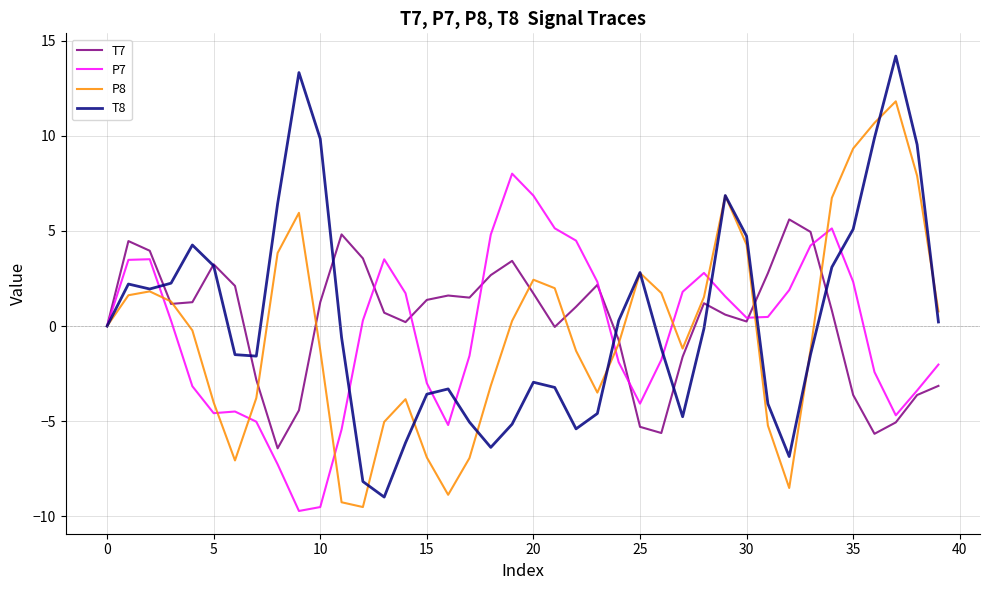

Which series has the largest range (max minus min)?

T8